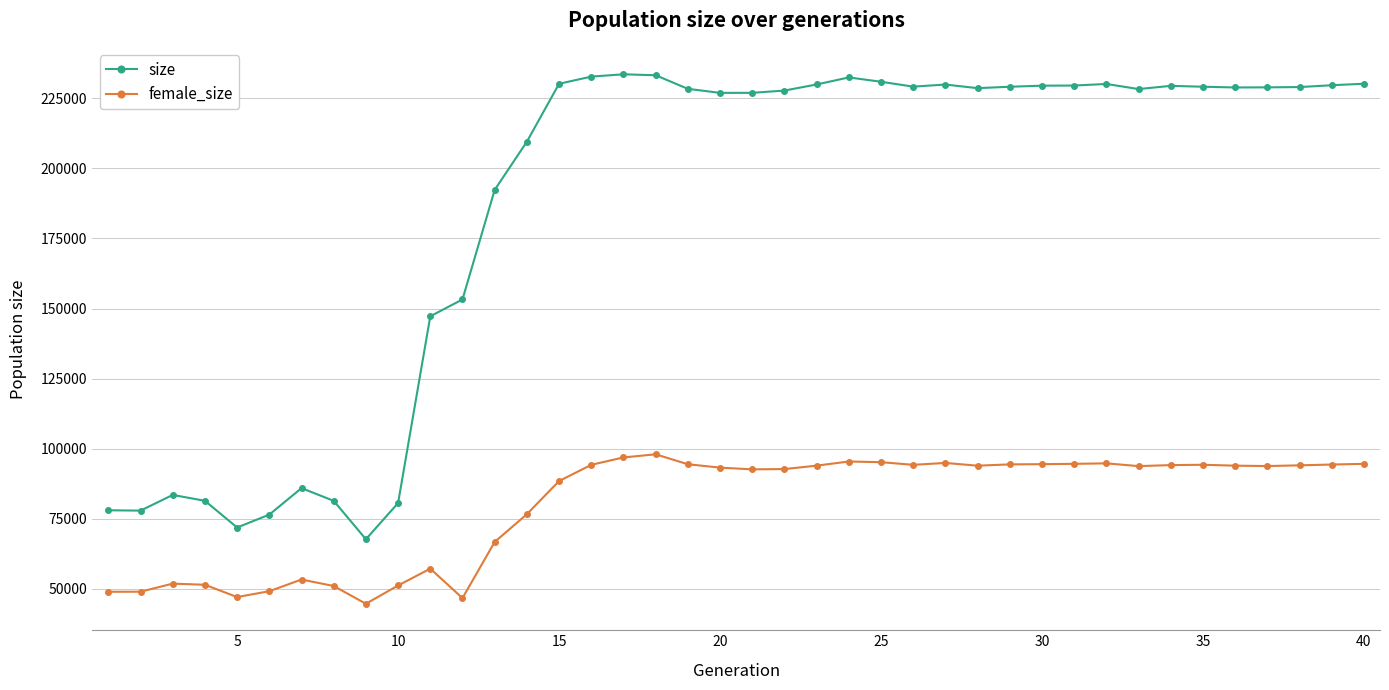

What is the average value of the female_size series?

79894